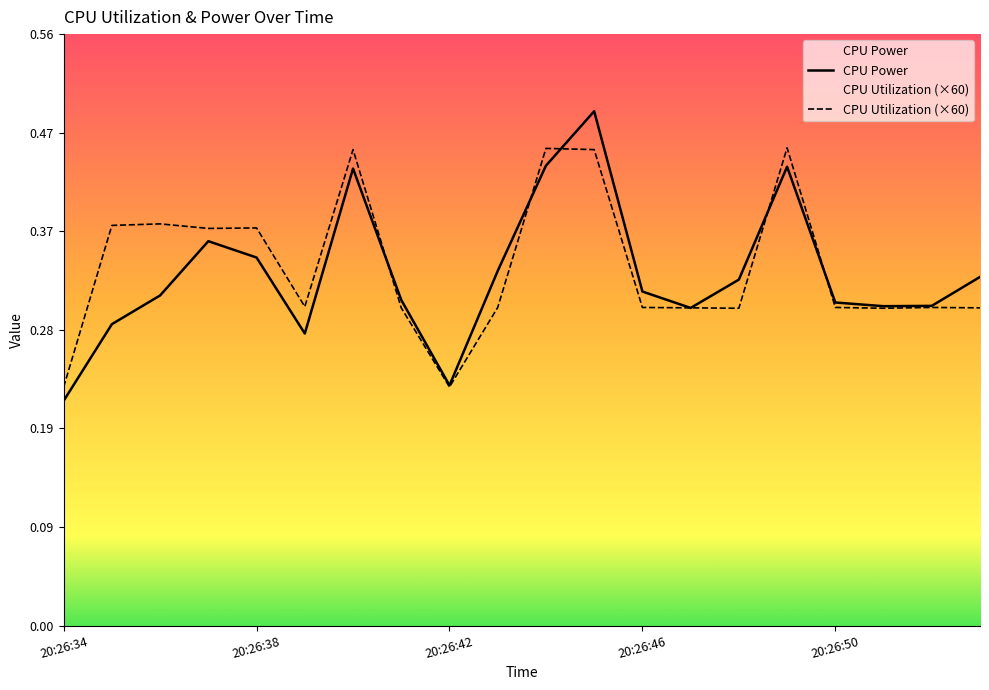

Which series ends up on top after the final intersection of CPU Utilization and CPU Power?

CPU Power